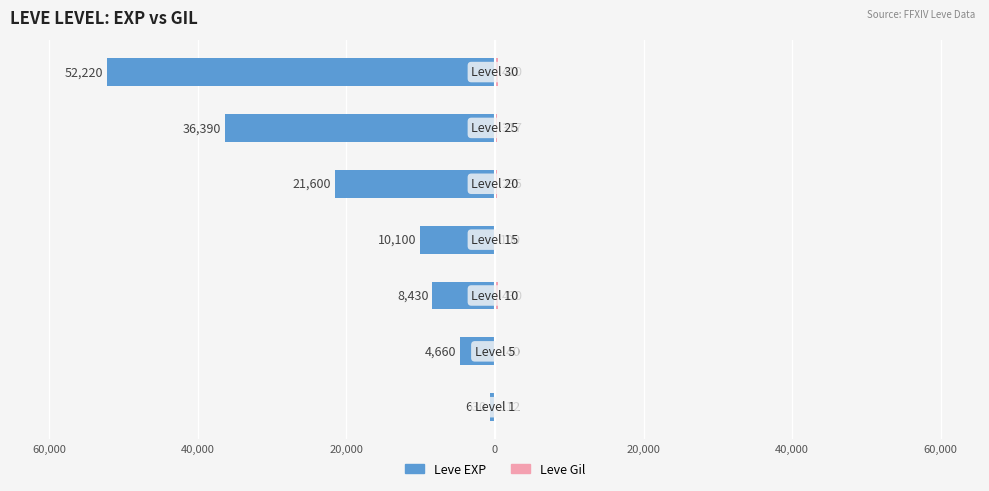

How many groups of bars are there?

7